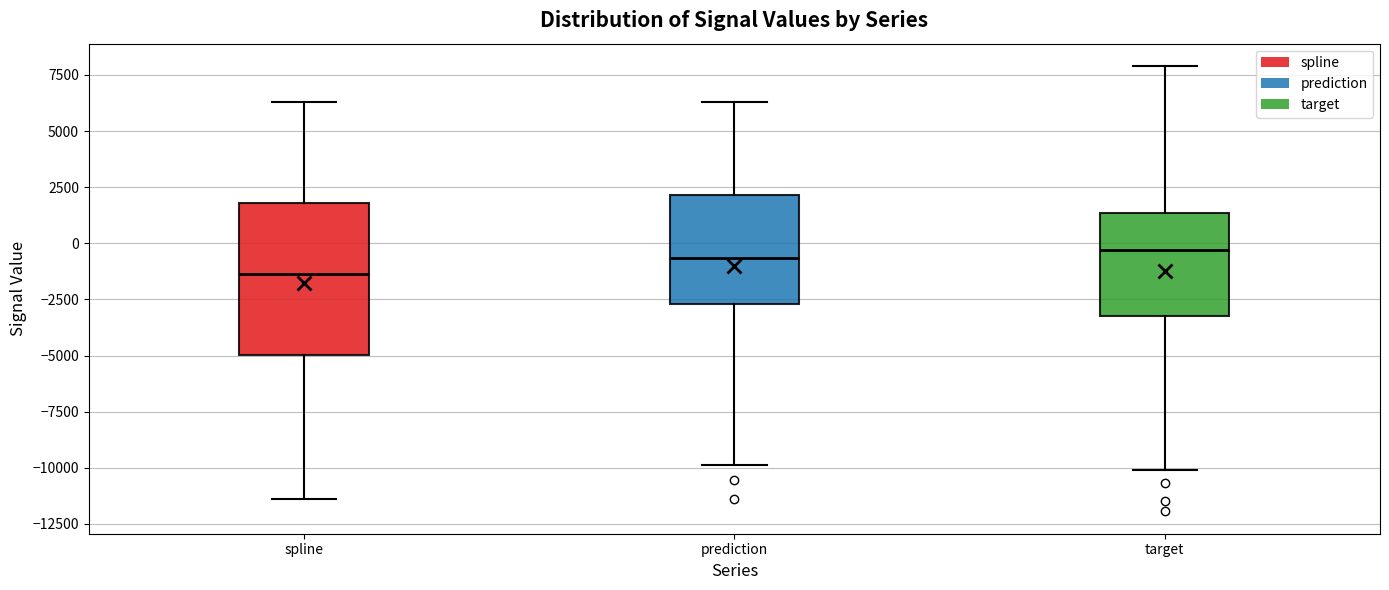

Reading left to right, transcribe this box plot: for each box, give where its median line is, the range the box spans, and where its two whiskers end, as read against the y-axis. The values are not printed on the chart, so give them approximately, as read against the axis.

spline: median -1500, box -5000 to 2000, whiskers -11500 to 6500
prediction: median -500, box -2500 to 2000, whiskers -10000 to 6500
target: median -500, box -3000 to 1500, whiskers -10000 to 8000